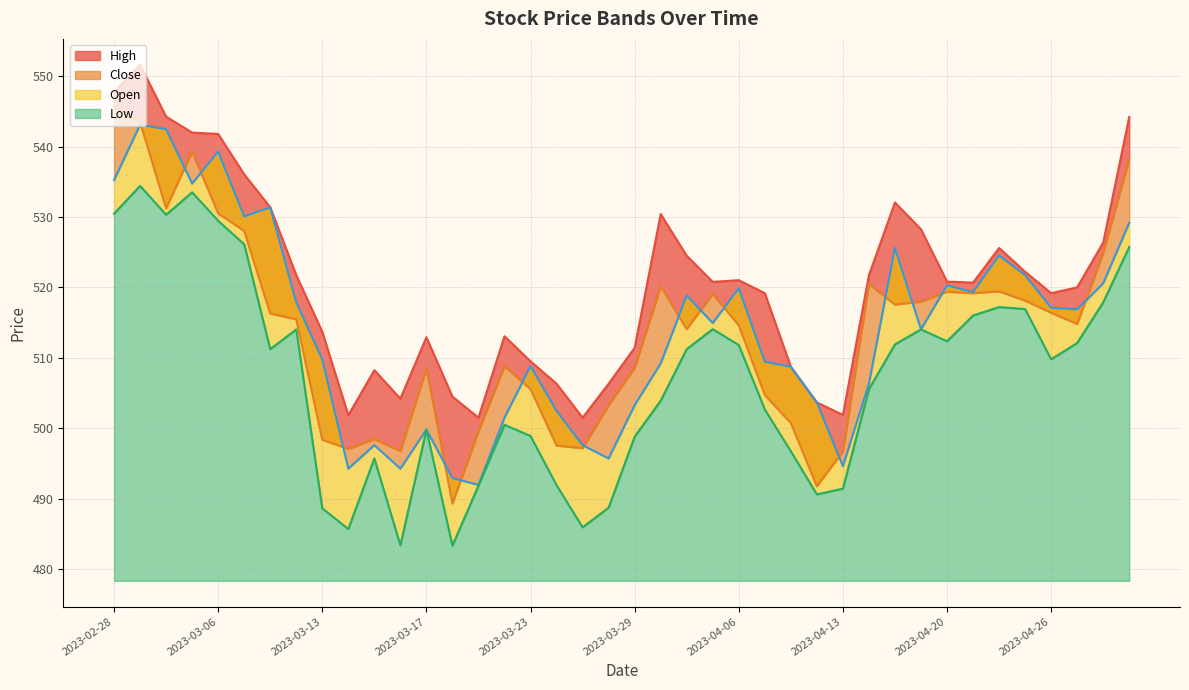

Which series has the largest range (max minus min)?

Close